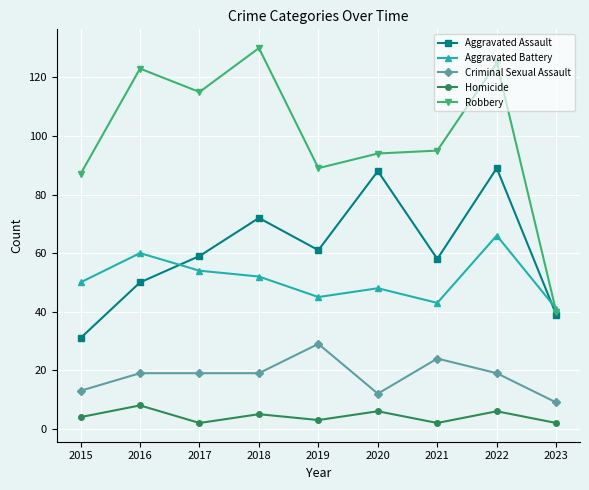

Which category has the lowest value in the Aggravated Battery series?

2023